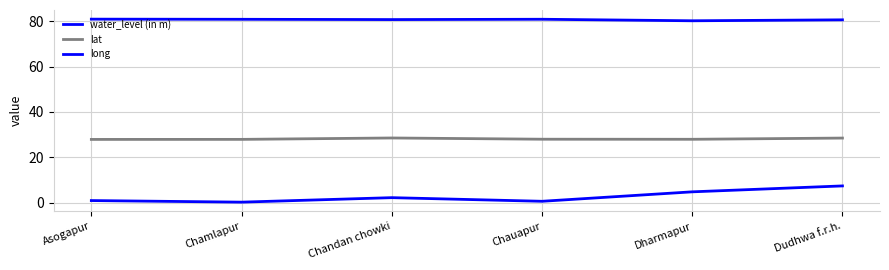

Is this an area chart (filled region under the line)?

No